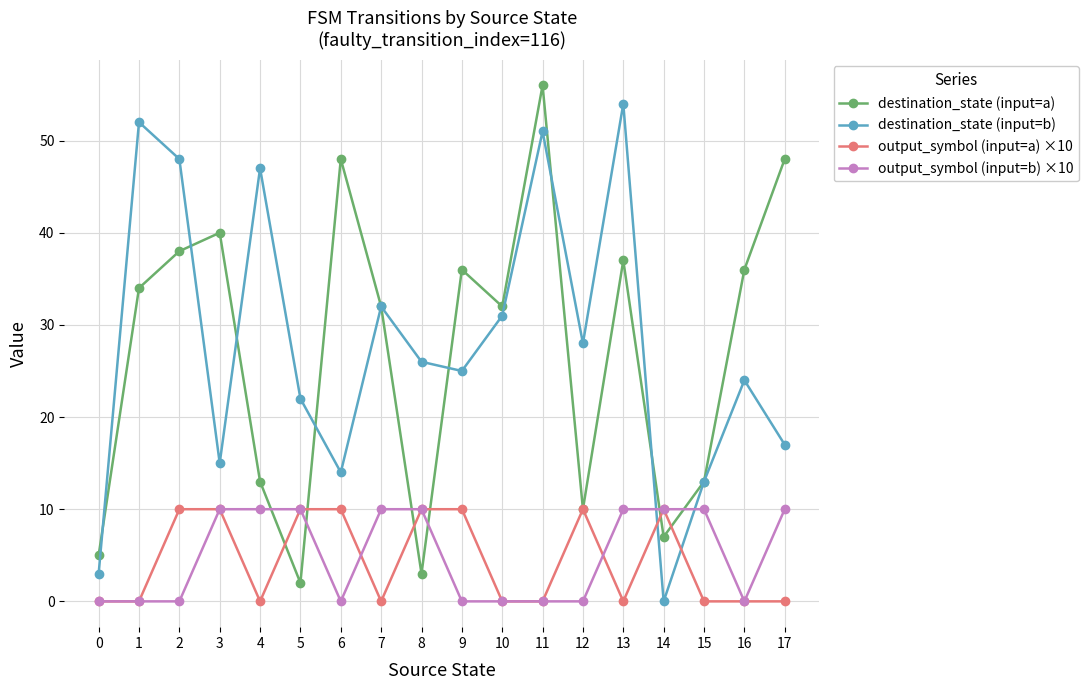

Reading right to left, extract all data points from this chart.

destination_state (input=a): 48	36	13	7	37	10	56	32	36	3	32	48	2	13	40	38	34	5
destination_state (input=b): 17	24	13	0	54	28	51	31	25	26	32	14	22	47	15	48	52	3
output_symbol (input=a) ×10: 0	0	0	10	0	10	0	0	10	10	0	10	10	0	10	10	0	0
output_symbol (input=b) ×10: 10	0	10	10	10	0	0	0	0	10	10	0	10	10	10	0	0	0